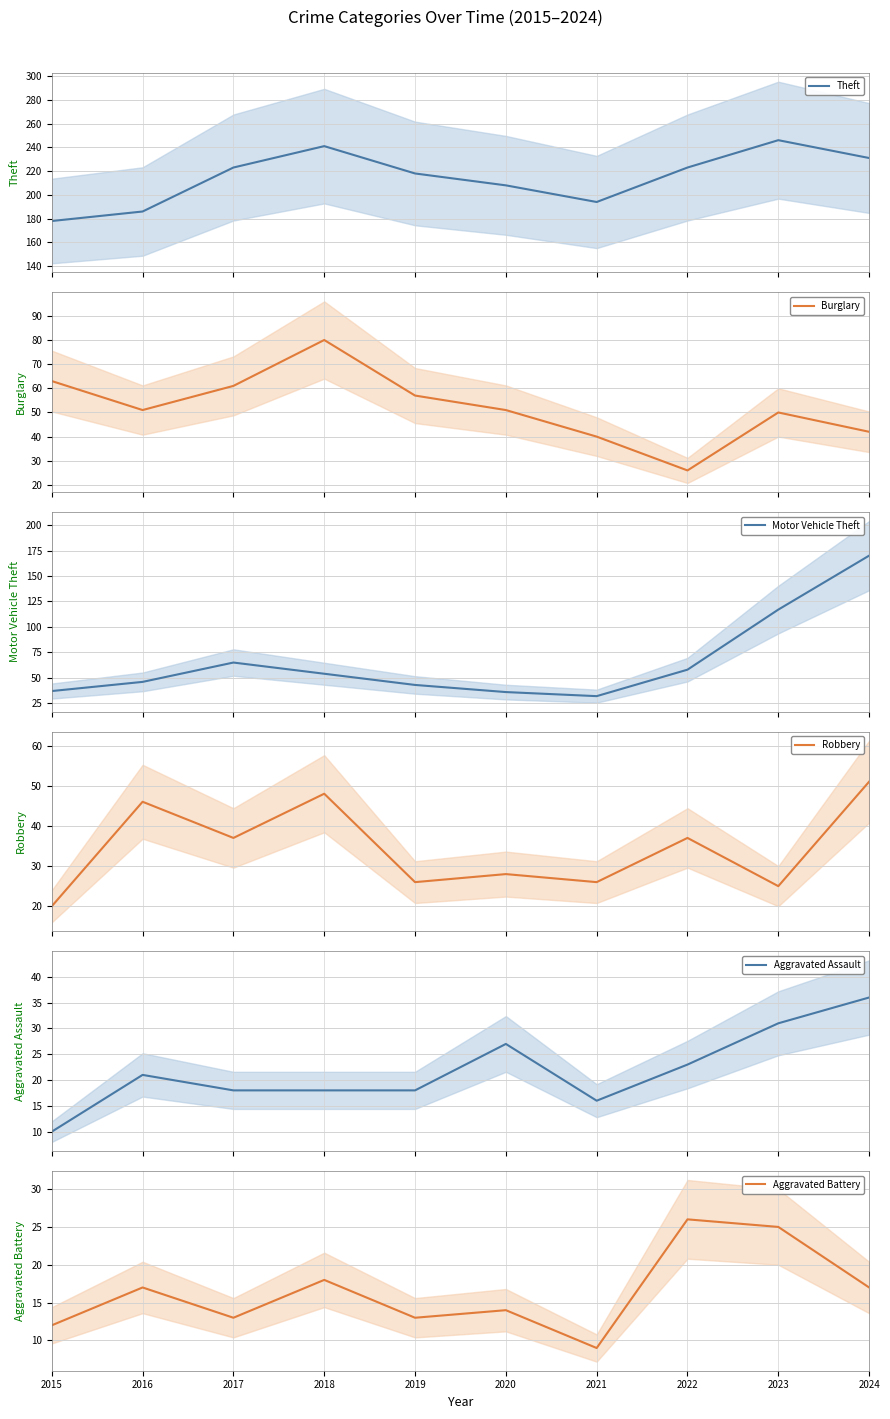

At which category does Robbery reach its first local valley?

2017